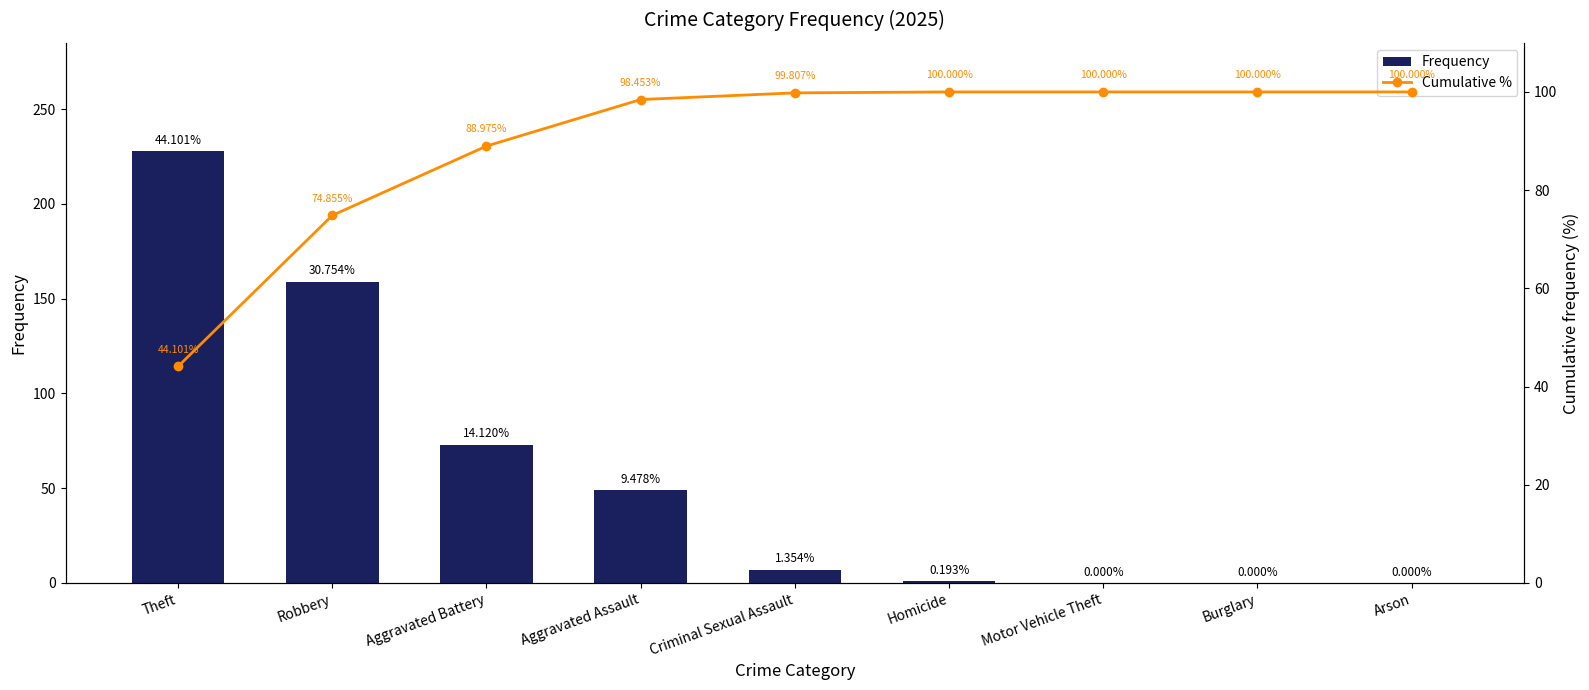

What is the difference between the second highest and minimum values in the Frequency series?

159.0